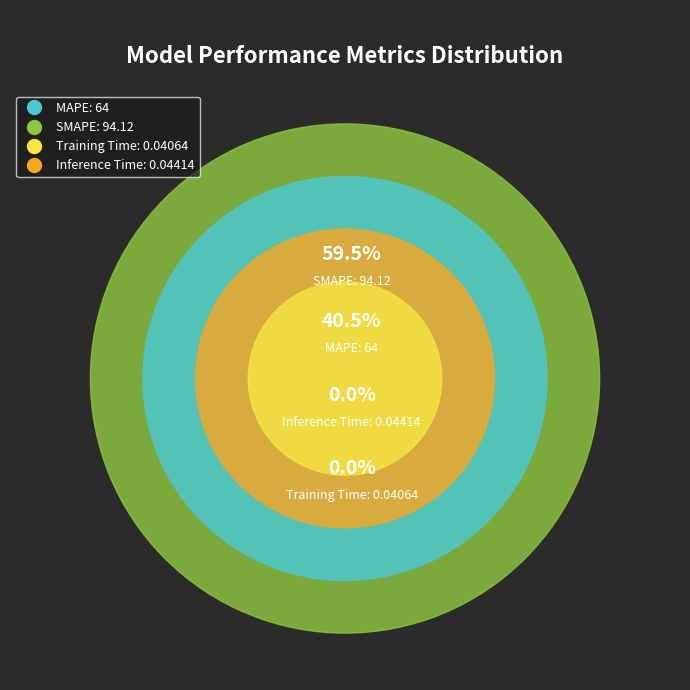

Is SMAPE the majority of the pie?

Yes